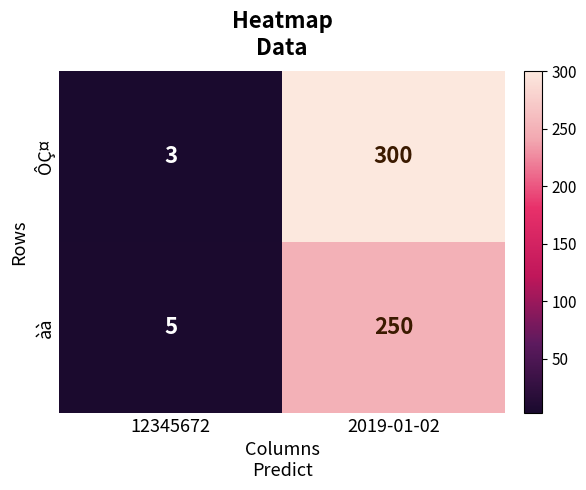

Is it true that àà equals 250 at 2019-01-02?

True